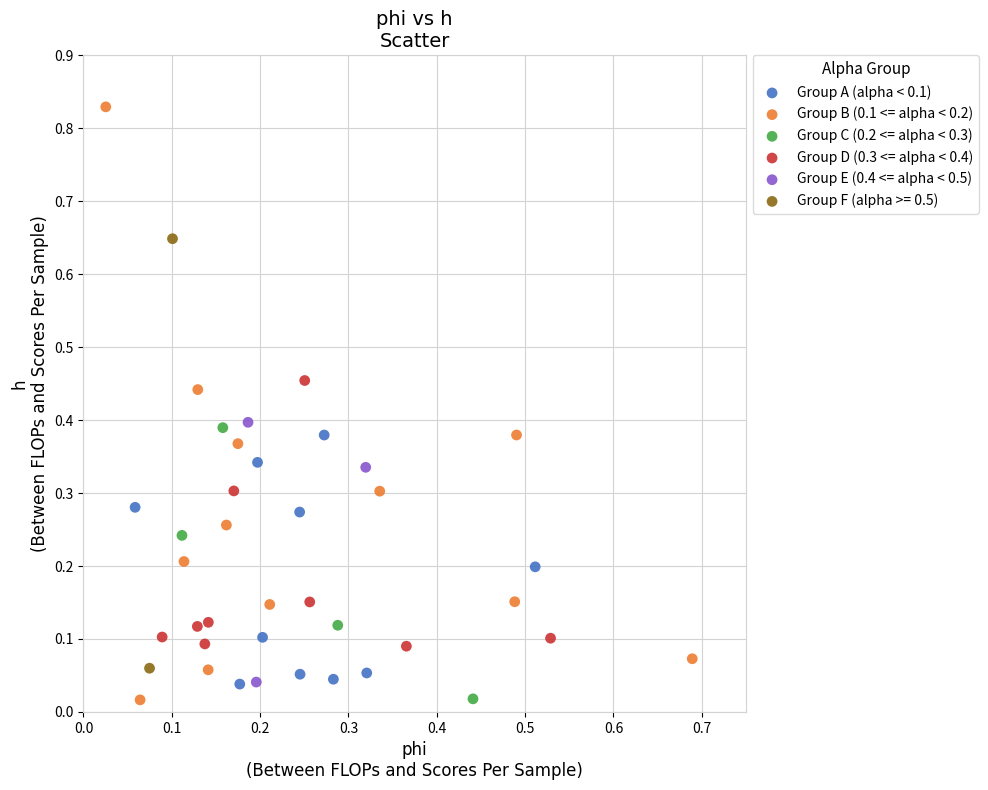

What are all the series names shown in the legend?

Group A (alpha < 0.1), Group B (0.1 <= alpha < 0.2), Group C (0.2 <= alpha < 0.3), Group D (0.3 <= alpha < 0.4), Group E (0.4 <= alpha < 0.5), Group F (alpha >= 0.5)